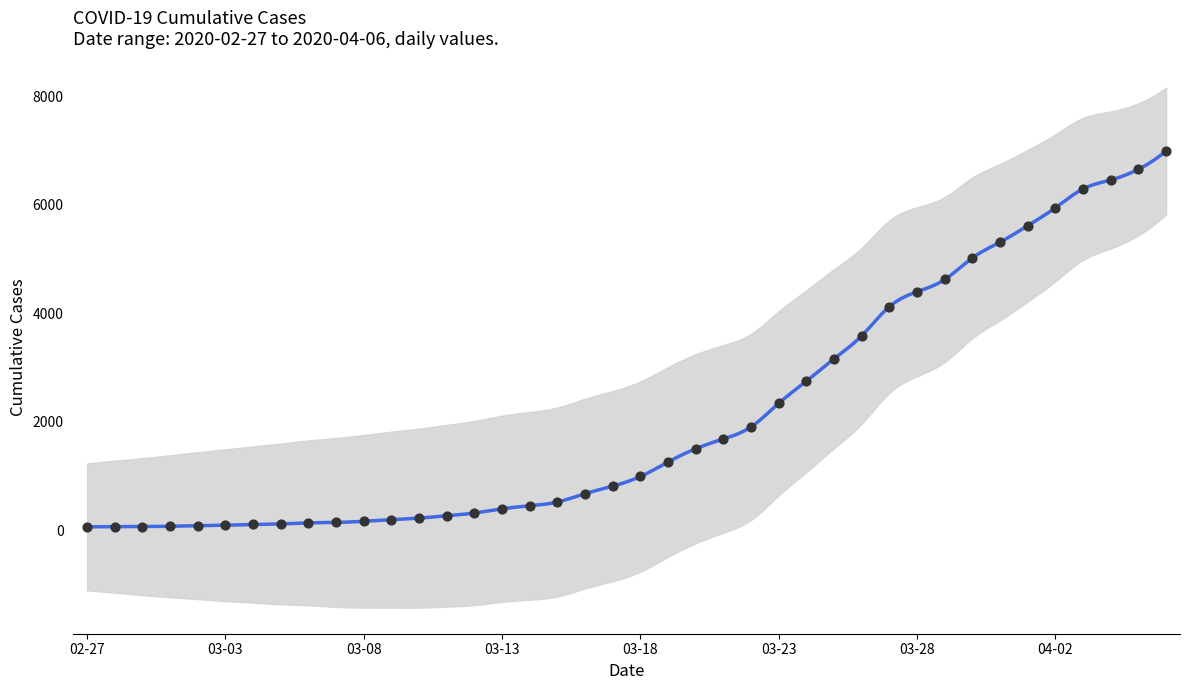

Which has a higher value, 2020-03-16 or 2020-03-04?

2020-03-16